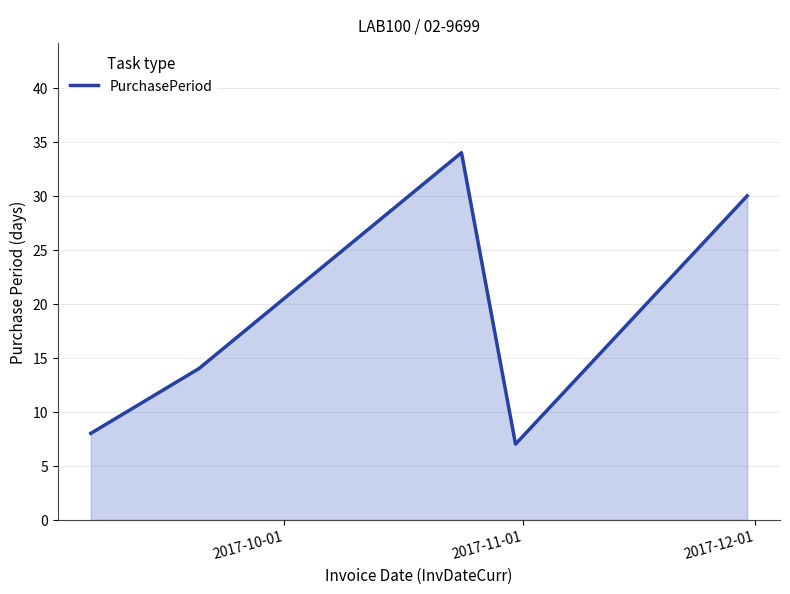

How many interior local valleys (lower than both neighbors) does the data have?

1